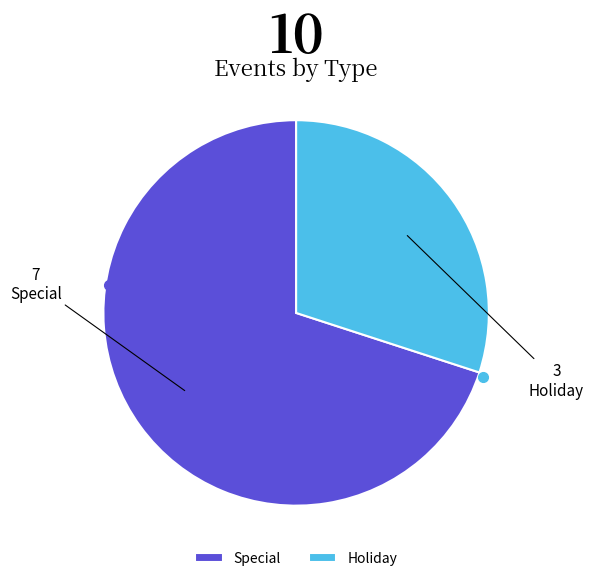

Is the sum of Special and Holiday greater than half?

Yes